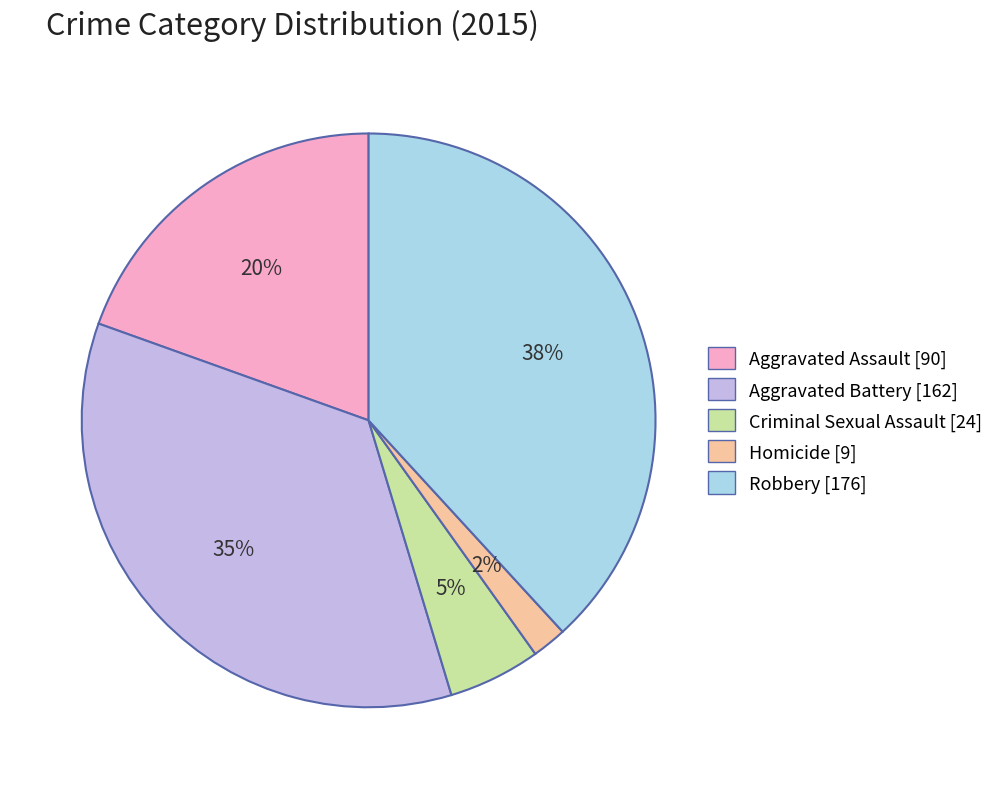

The Criminal Sexual Assault slice represents 1% of the pie. True or false?

False